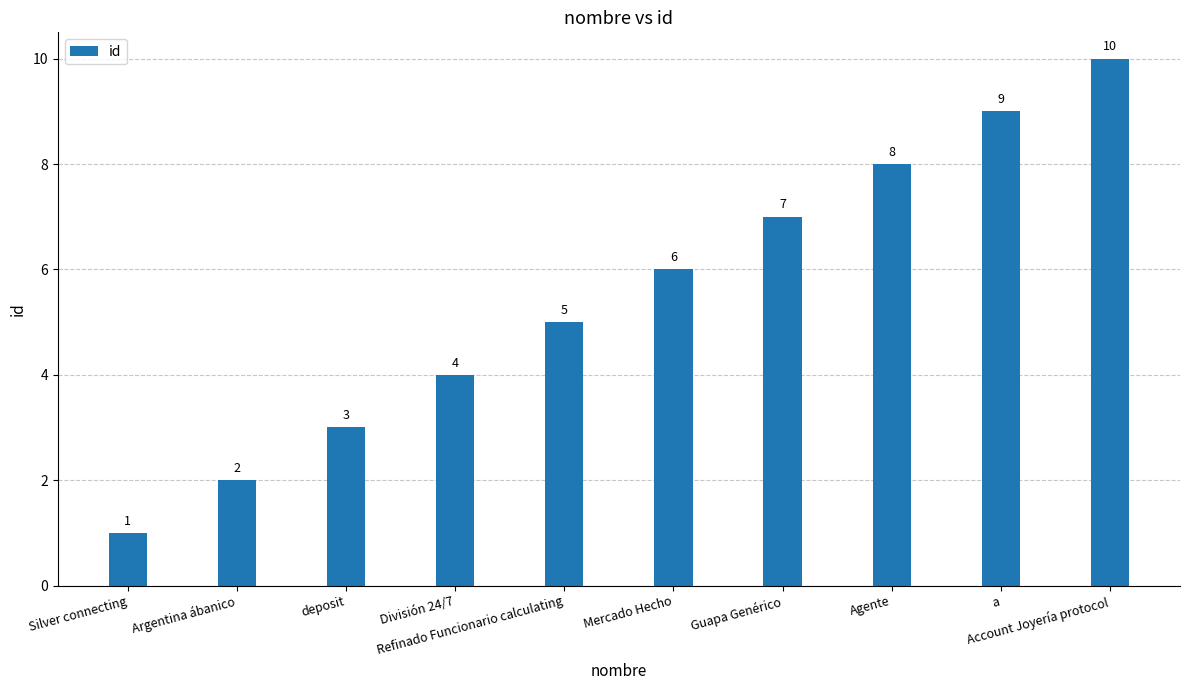

Rank the categories by value from highest to lowest.

Account Joyería protocol, a, Agente, Guapa Genérico, Mercado Hecho, Refinado Funcionario calculating, División 24/7, deposit, Argentina ábanico, Silver connecting